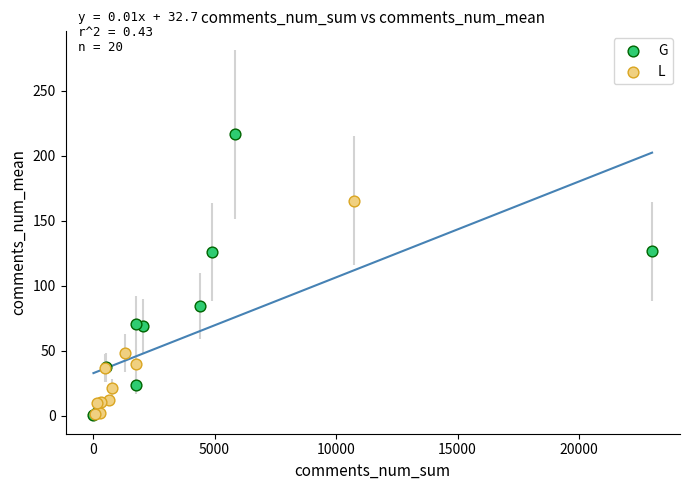

Which series reaches the maximum Y coordinate?

G